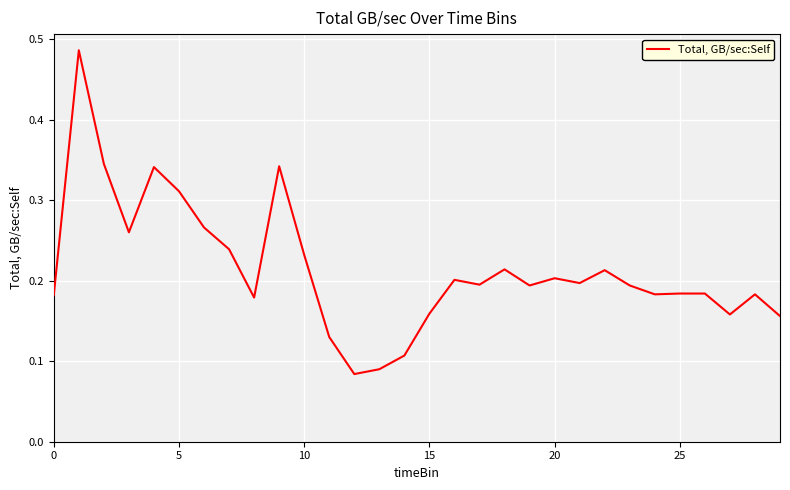

How many interior local valleys (lower than both neighbors) does the data have?

8